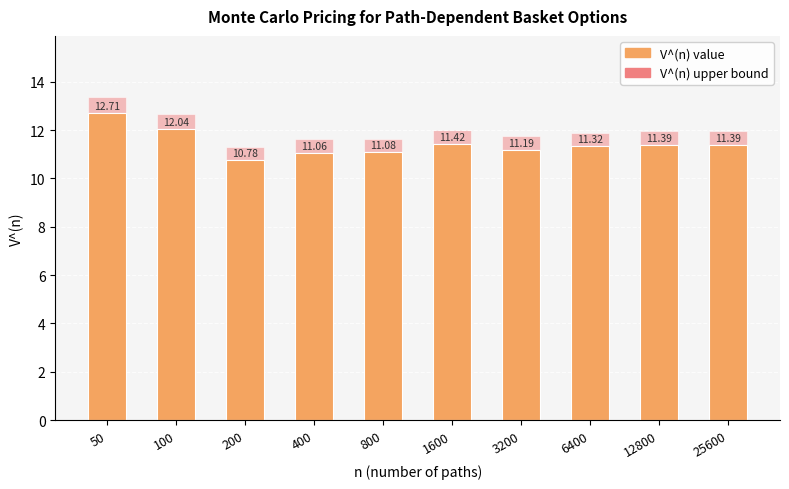

What is the spread (max minus min) of values at 400?

0.6